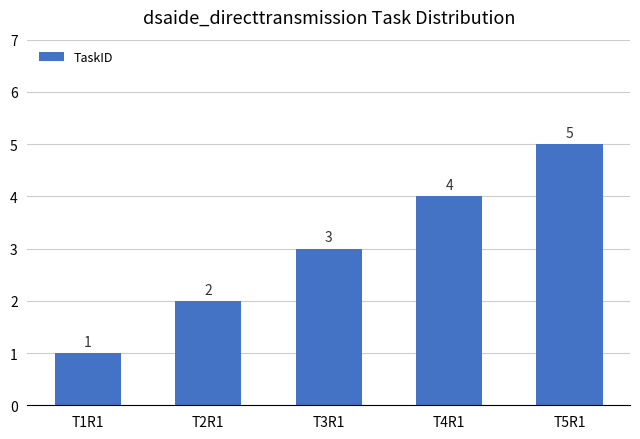

Reading right to left, what are all the values shown in this chart?

T5R1=5	T4R1=4	T3R1=3	T2R1=2	T1R1=1